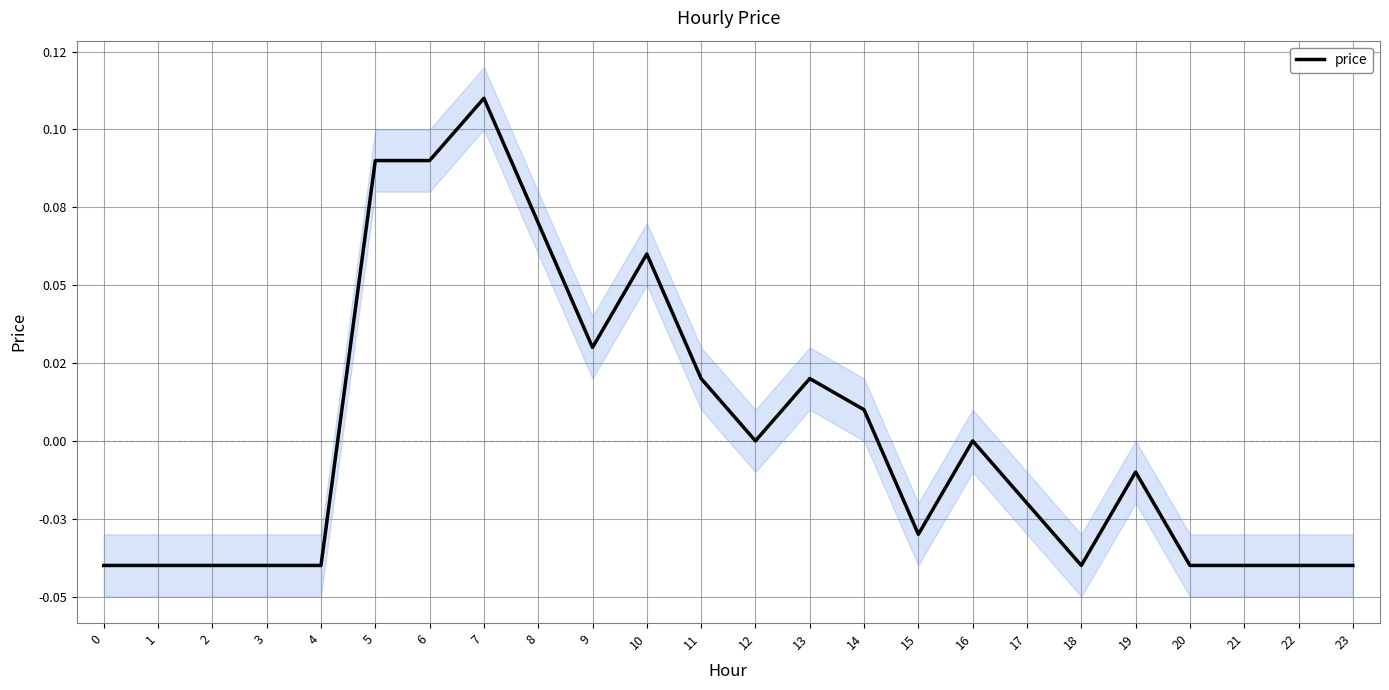

List the labels in order of value, largest first.

7, 5, 6, 8, 10, 9, 11, 13, 14, 12, 16, 19, 17, 15, 0, 1, 2, 3, 4, 18, 20, 21, 22, 23